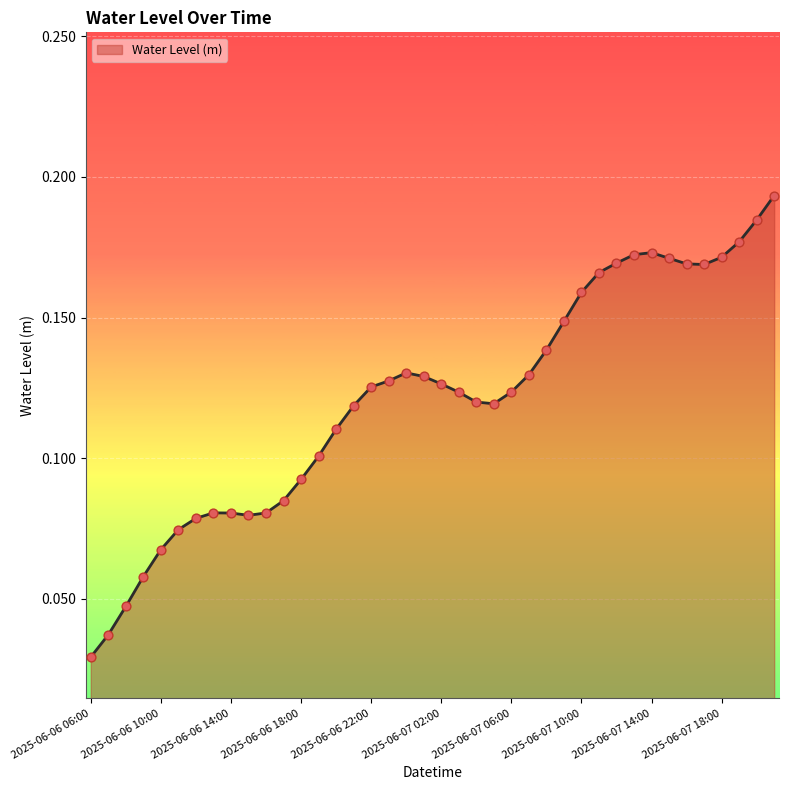

How many lines are shown in the chart?

1